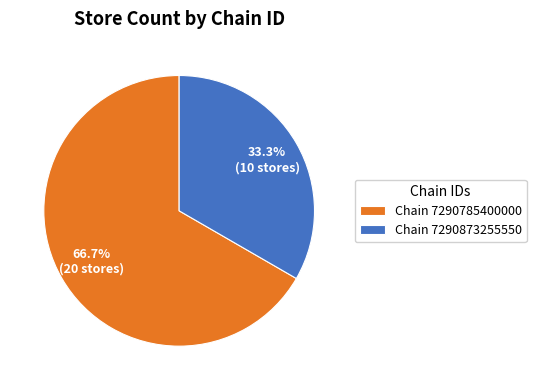

What percentage do Chain 7290873255550 and Chain 7290785400000 together represent?

100.0%